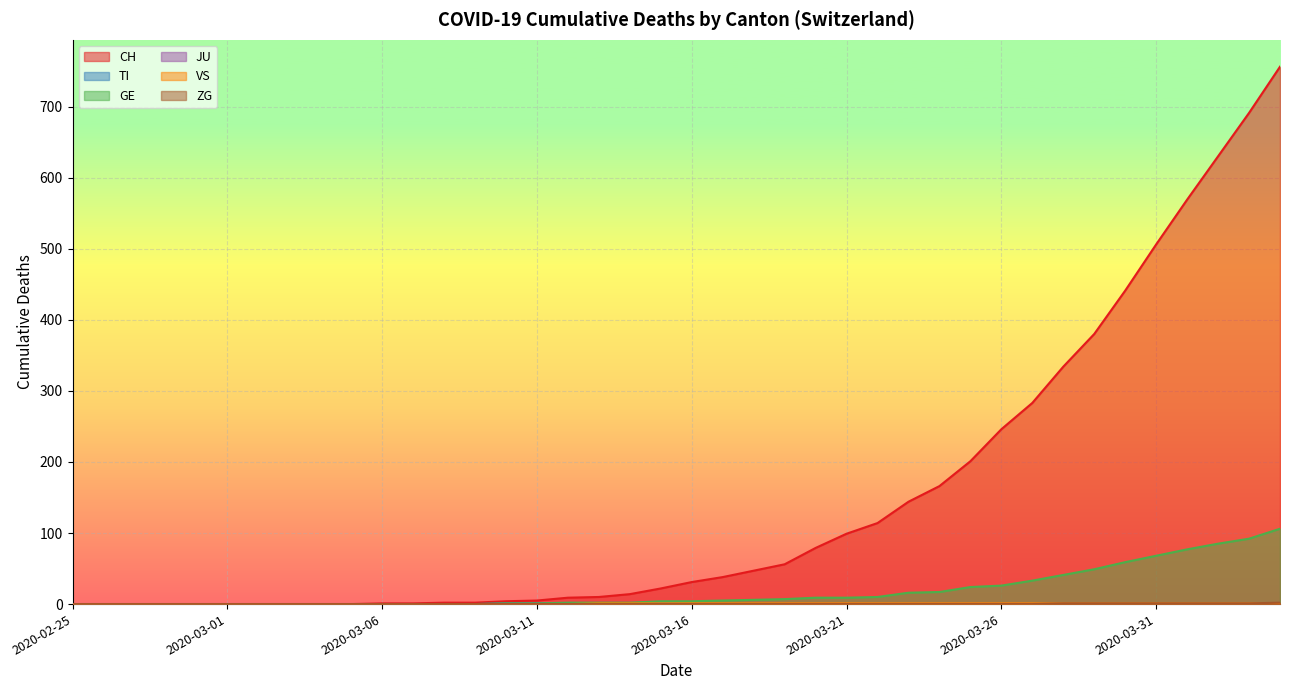

True or false: CH and GE cross at least once.

False